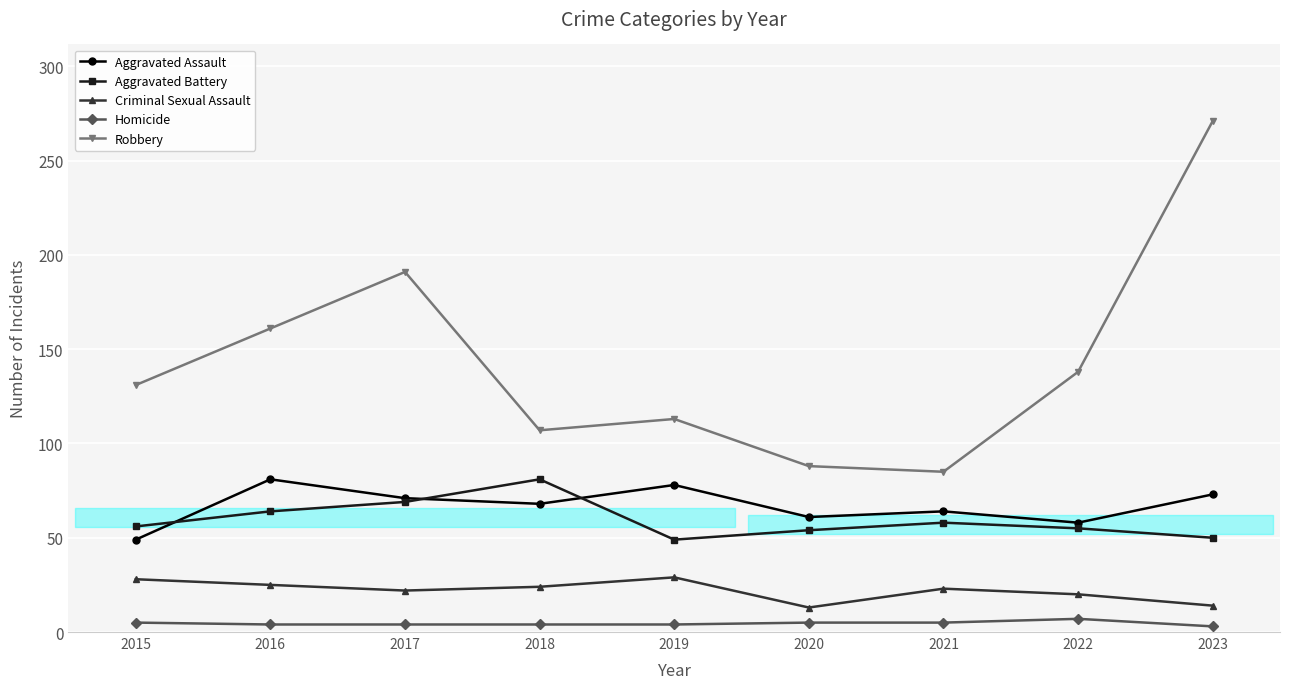

Reading right to left, transcribe all the data shown in this chart.

Aggravated Assault: 2023=73	2022=58	2021=64	2020=61	2019=78	2018=68	2017=71	2016=81	2015=49
Aggravated Battery: 2023=50	2022=55	2021=58	2020=54	2019=49	2018=81	2017=69	2016=64	2015=56
Criminal Sexual Assault: 2023=14	2022=20	2021=23	2020=13	2019=29	2018=24	2017=22	2016=25	2015=28
Homicide: 2023=3	2022=7	2021=5	2020=5	2019=4	2018=4	2017=4	2016=4	2015=5
Robbery: 2023=271	2022=138	2021=85	2020=88	2019=113	2018=107	2017=191	2016=161	2015=131